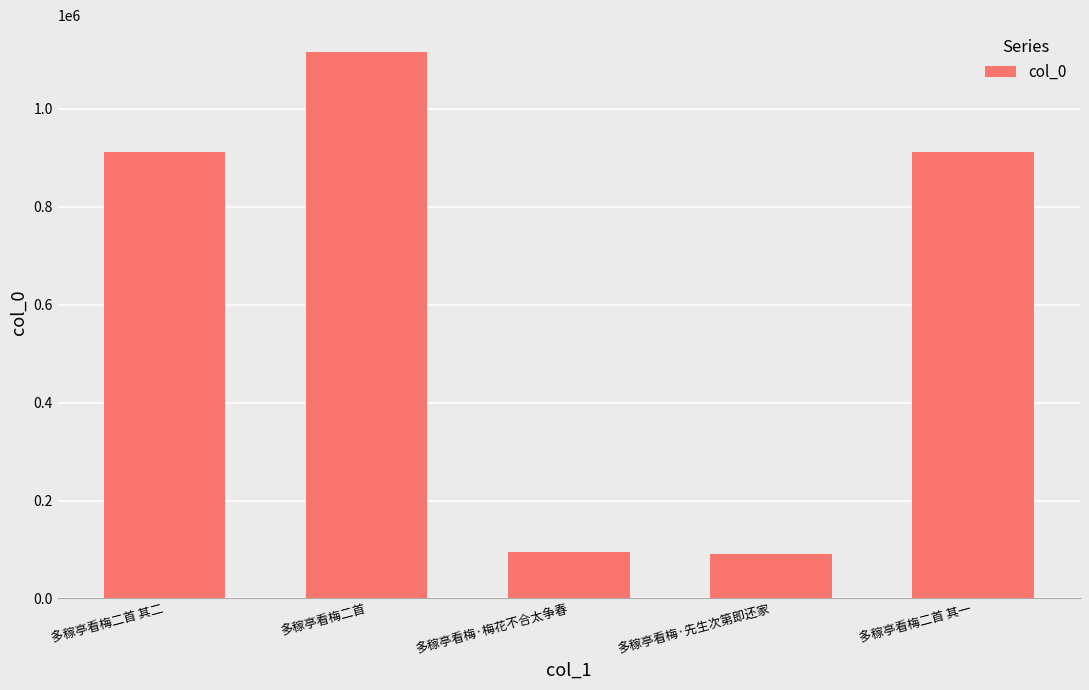

The value at 多稼亭看梅二首 is 1115461. True or false?

True